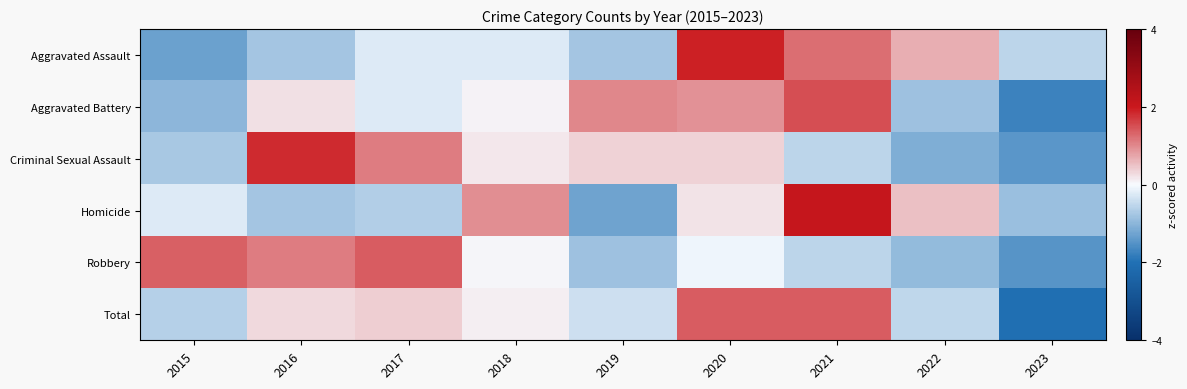

Reading right to left, extract all data points from this chart.

Aggravated Assault: 2023=-0.6	2022=0.7	2021=1.2	2020=1.9	2019=-0.8	2018=-0.2	2017=-0.2	2016=-0.8	2015=-1.3
Aggravated Battery: 2023=-1.7	2022=-0.8	2021=1.5	2020=0.9	2019=1.0	2018=0.1	2017=-0.2	2016=0.2	2015=-1.0
Criminal Sexual Assault: 2023=-1.5	2022=-1.1	2021=-0.5	2020=0.4	2019=0.4	2018=0.2	2017=1.1	2016=1.8	2015=-0.7
Homicide: 2023=-0.9	2022=0.5	2021=2.1	2020=0.2	2019=-1.3	2018=0.9	2017=-0.6	2016=-0.8	2015=-0.2
Robbery: 2023=-1.5	2022=-0.9	2021=-0.6	2020=-0.1	2019=-0.8	2018=0.0	2017=1.4	2016=1.1	2015=1.3
Total: 2023=-2.0	2022=-0.5	2021=1.4	2020=1.4	2019=-0.4	2018=0.1	2017=0.4	2016=0.3	2015=-0.6